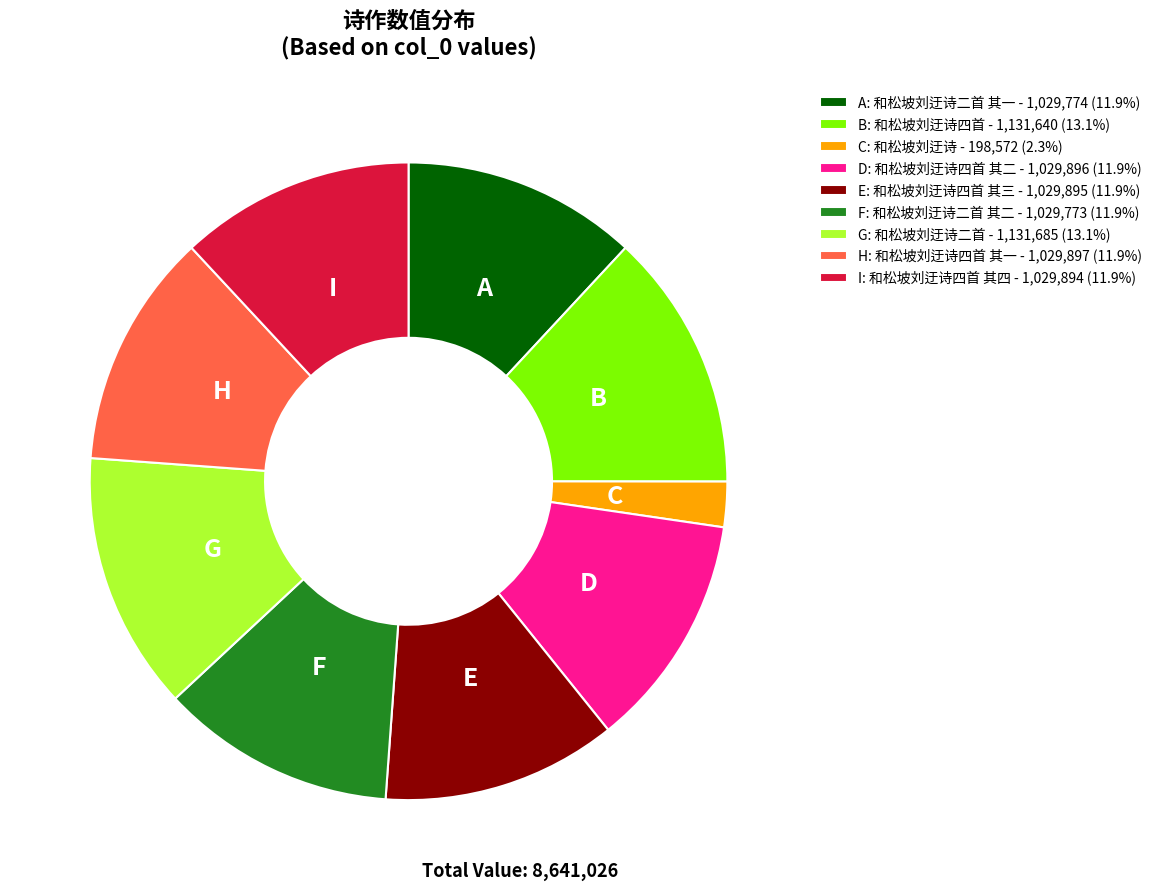

Is there a majority slice in this chart?

No